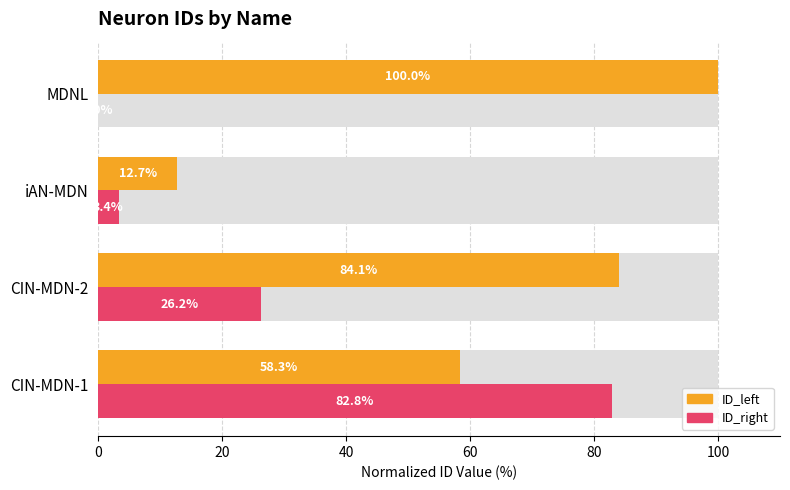

How many bars are there in total?

8